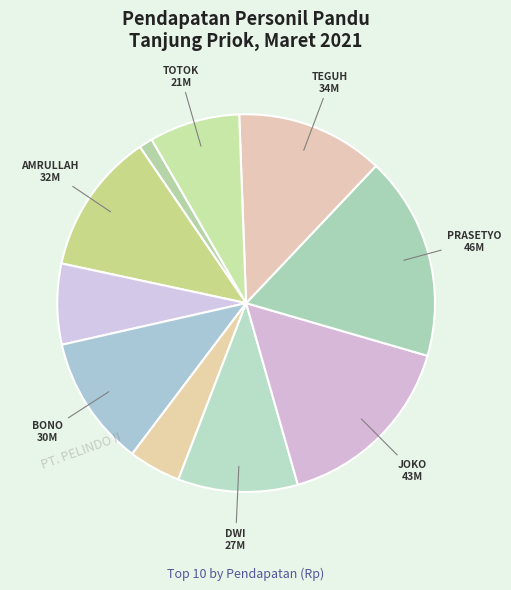

What is the largest slice in the pie chart?

PRASETYO PERMONO MUKHTI S